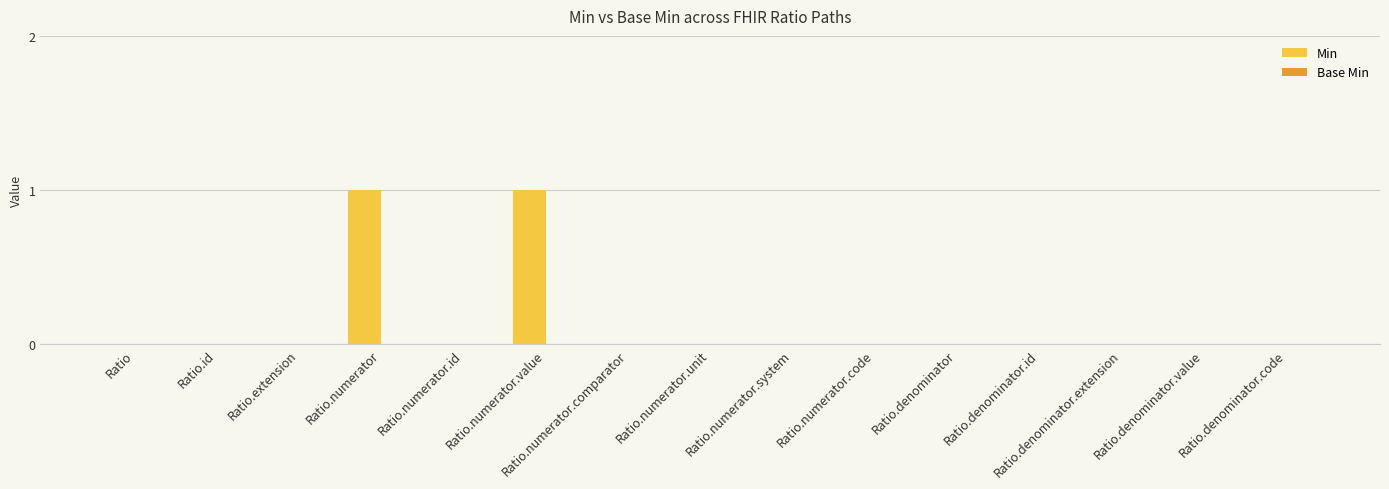

The chart shows a value of 0 at Ratio.denominator.extension. True or false?

True